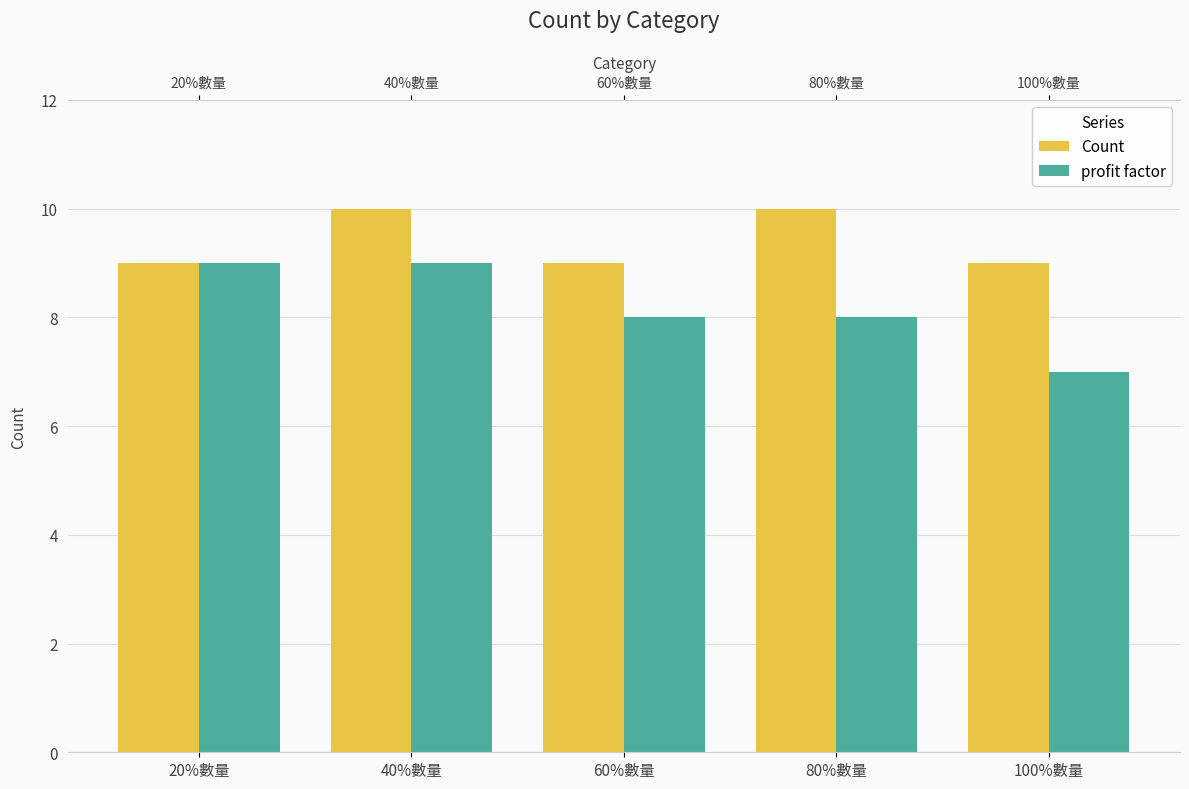

How many bars are there in total?

10